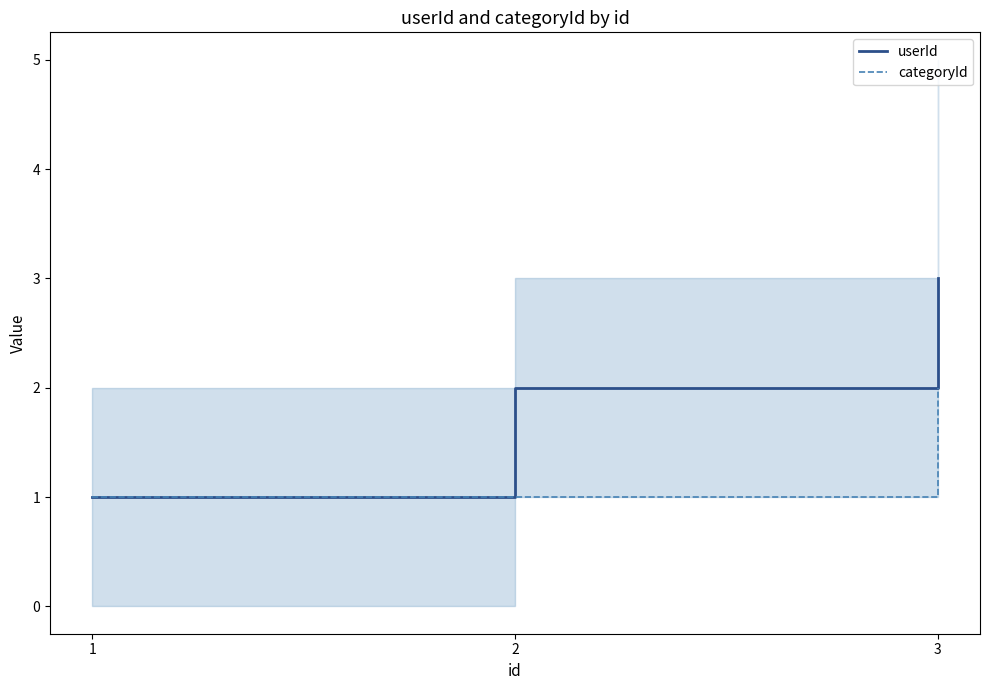

How many lines are shown in the chart?

2